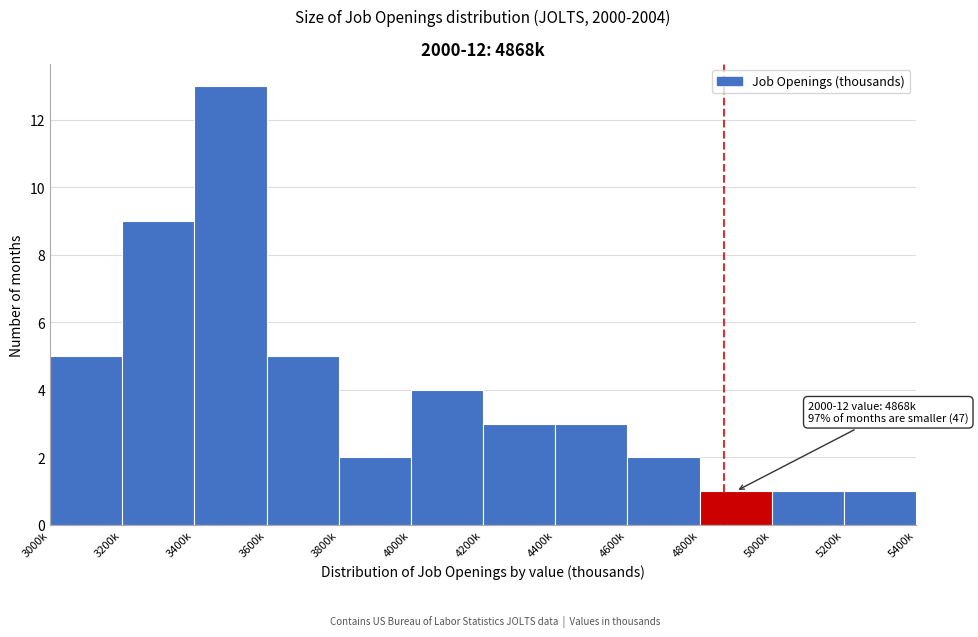

Reading right to left, transcribe all the data shown in this chart.

1	1	1	2	3	3	4	2	5	13	9	5